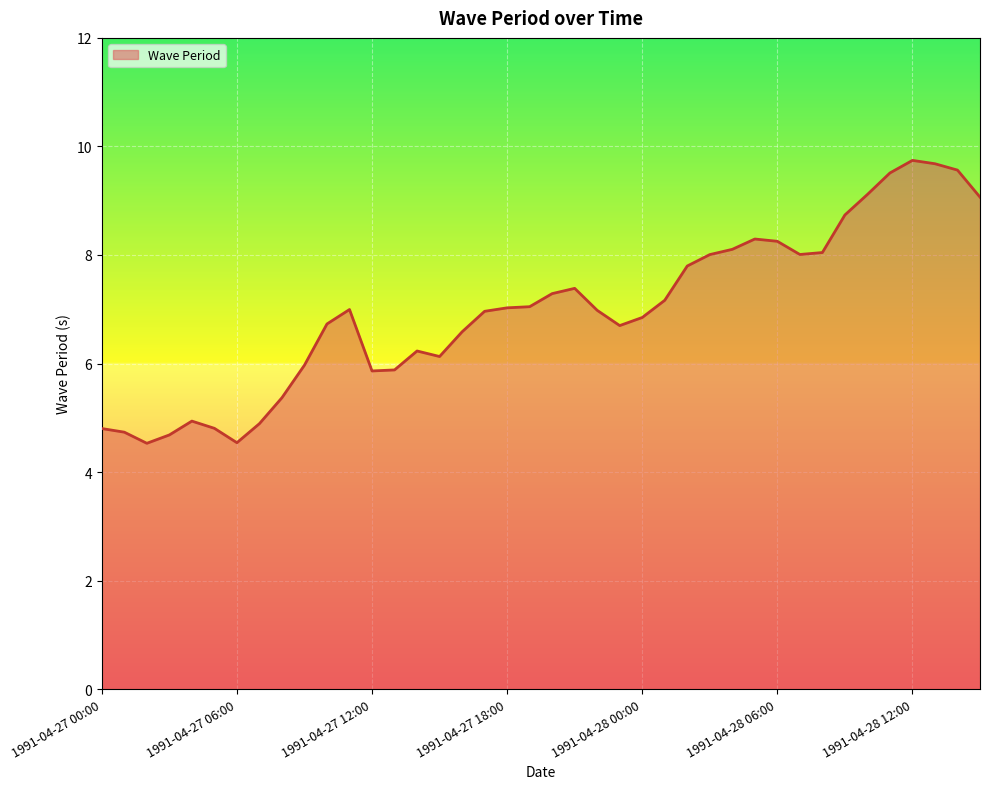

What is the sum of all values?

279.0